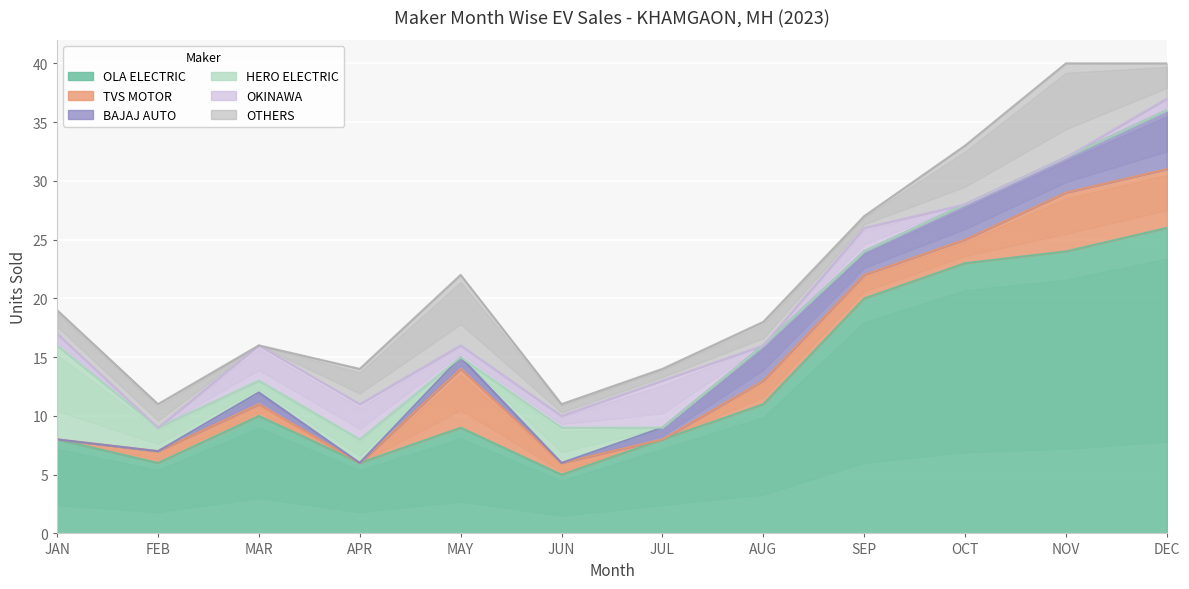

Which category has the highest value in the OLA ELECTRIC series?

DEC